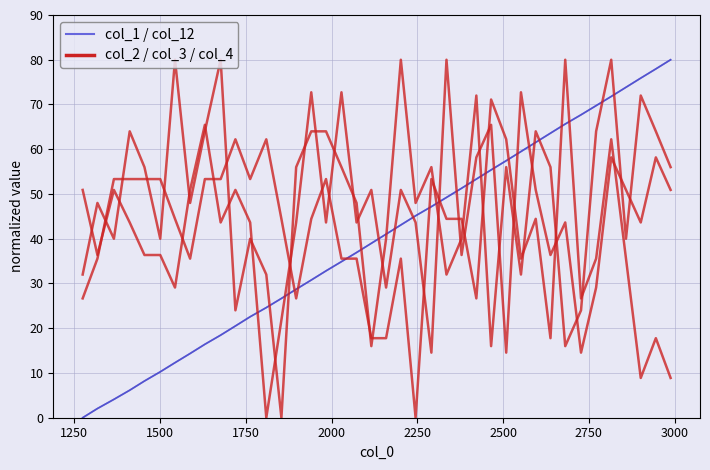

The col_1/col_12 (blue) series shows 25.7 at 22. True or false?

False